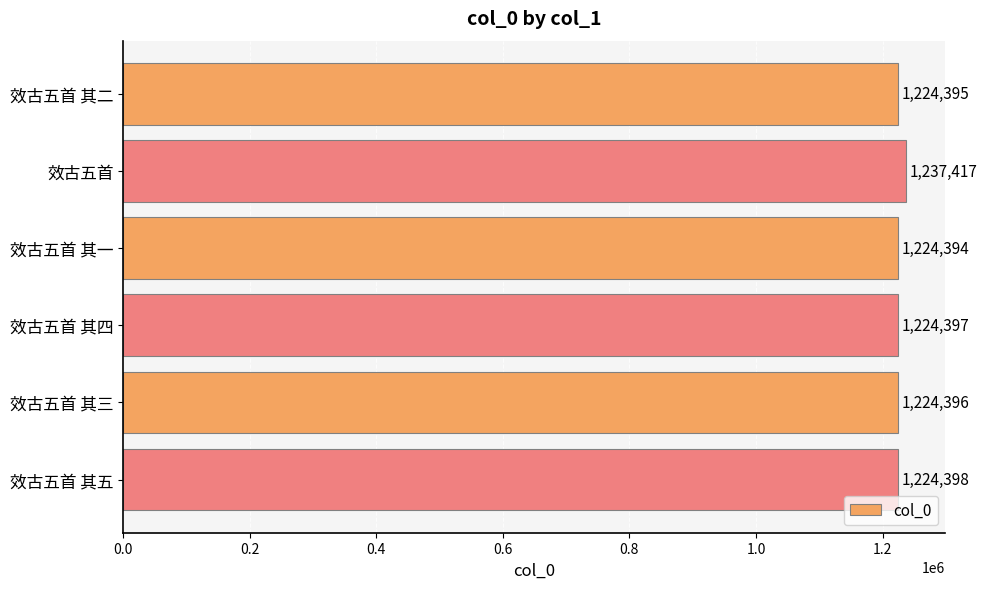

What is the label of the 2nd bar from the bottom?

效古五首 其三